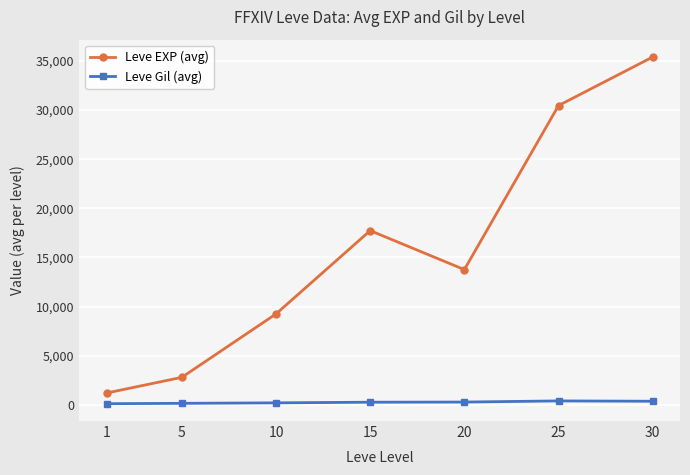

Which series has the largest total across all categories?

Leve EXP (avg)